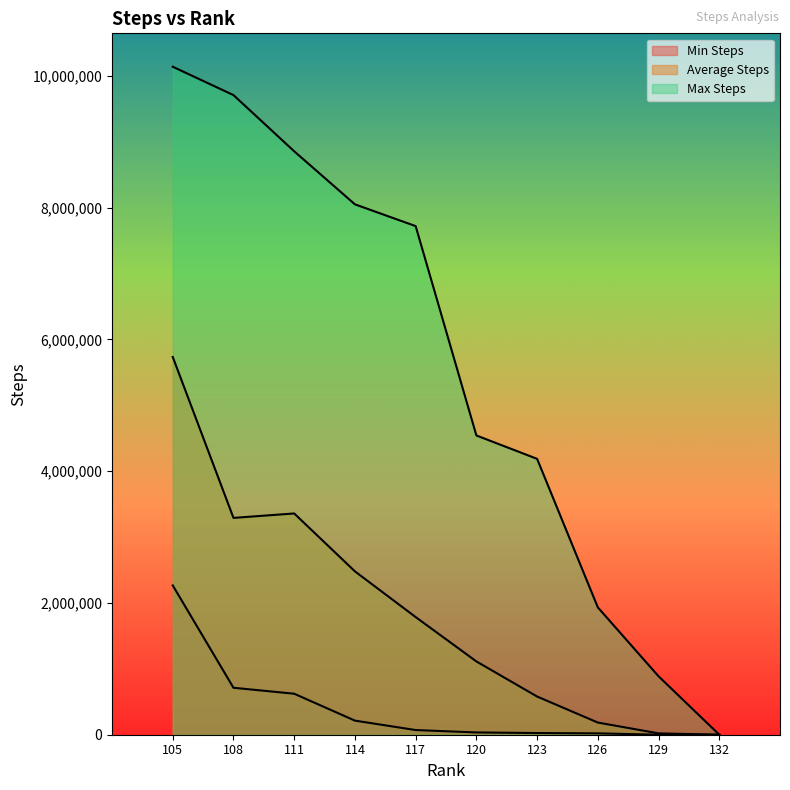

Which series has the widest spread of values?

Max Steps